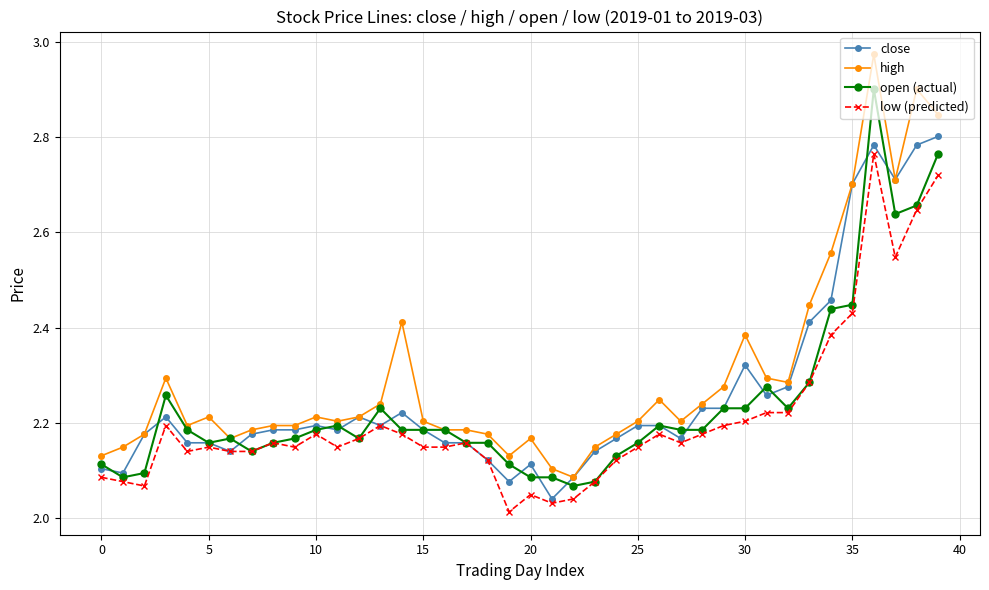

List the series in order of their overall mean, lowest first.

low (predicted), open (actual), close, high